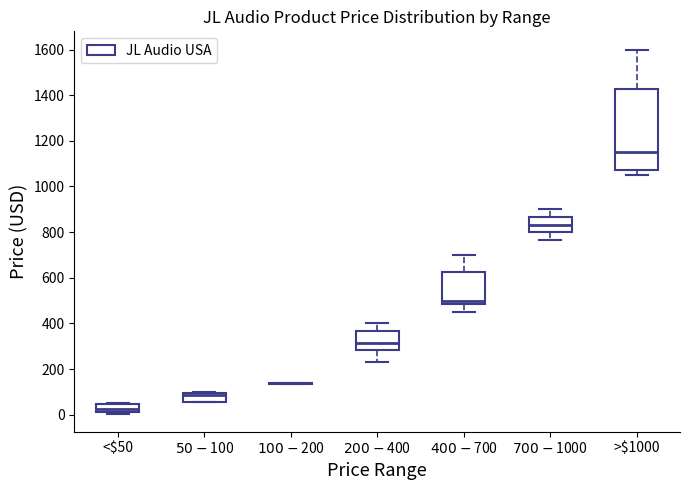

Where is the upper edge of the box for $700-$1000 on the y-axis? The values are not printed on the chart, so give them approximately, as read against the axis.

860